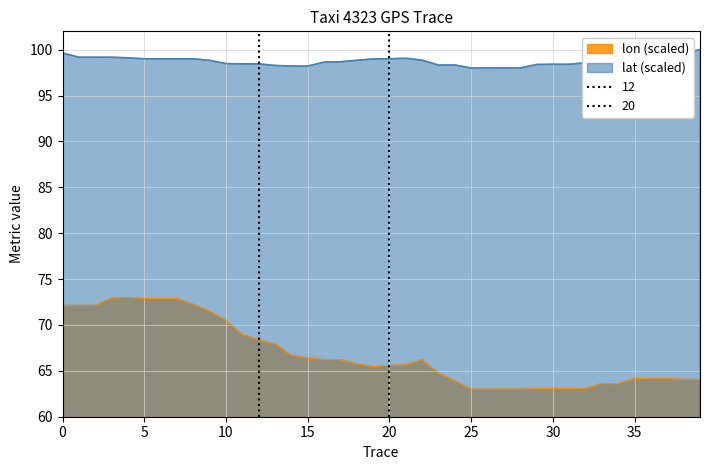

Is the value of lon_values at 36 greater than the value of lat_values at 6?

No